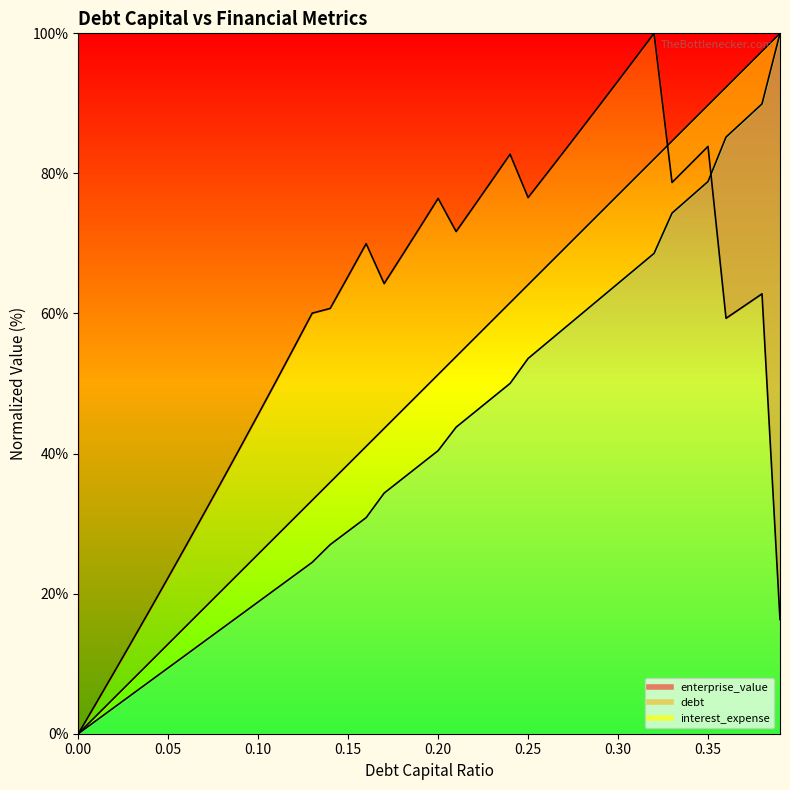

What is the label of the 31st point from the left?

0.3